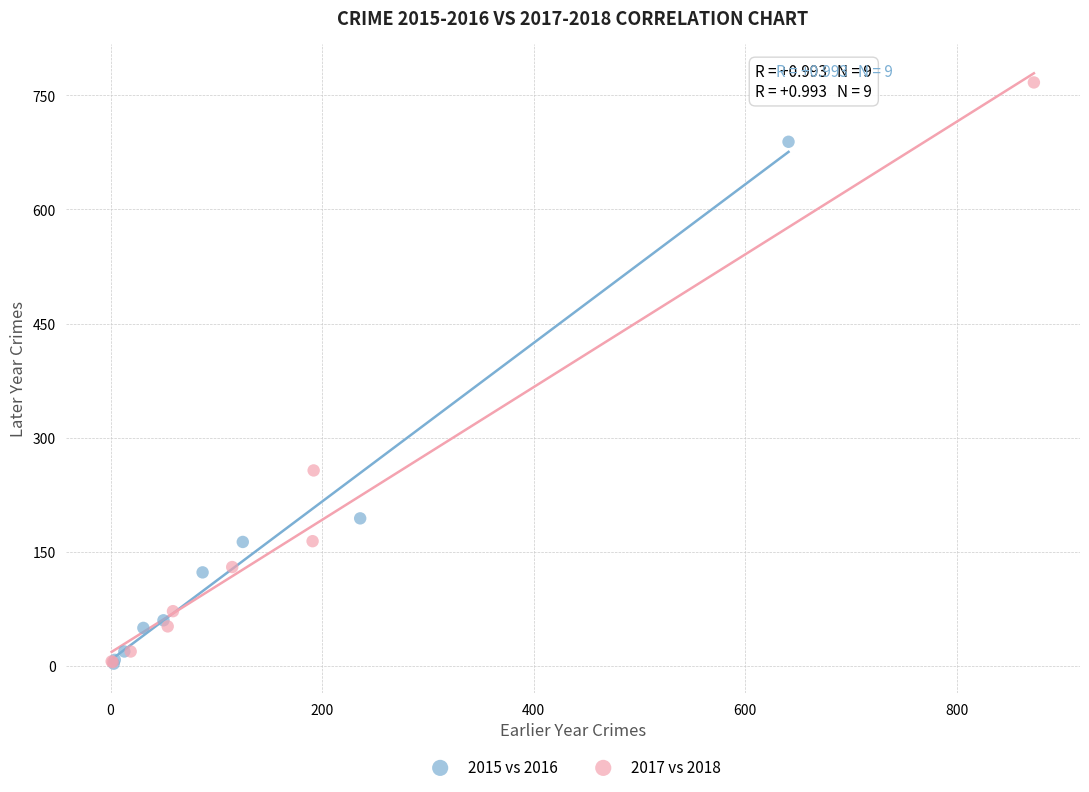

Which series contains the highest Y value?

2017 vs 2018